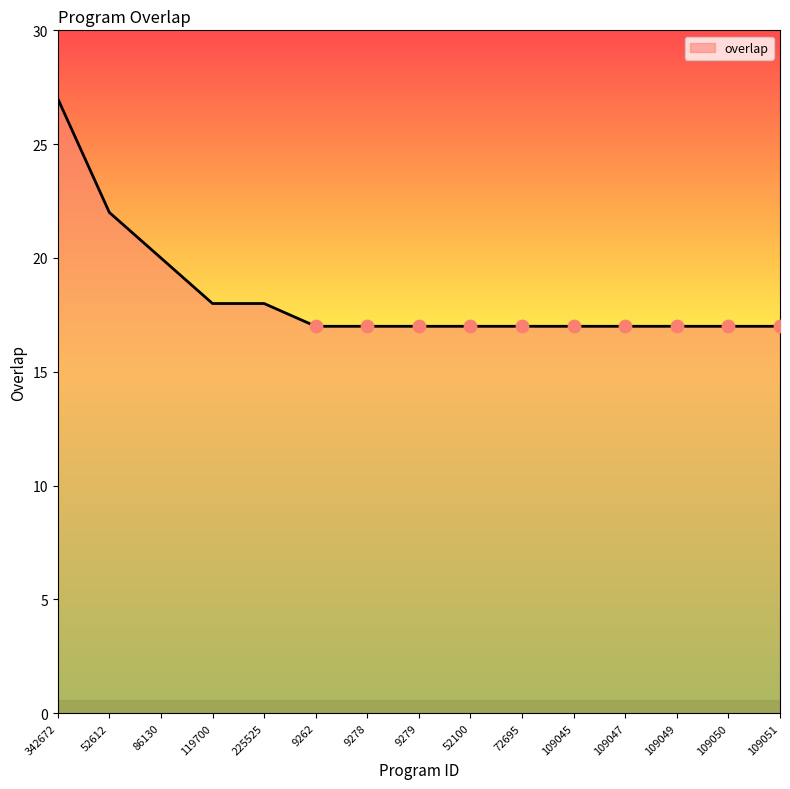

Approximately how many times larger is the value at 109051 compared to 342672?

0.6